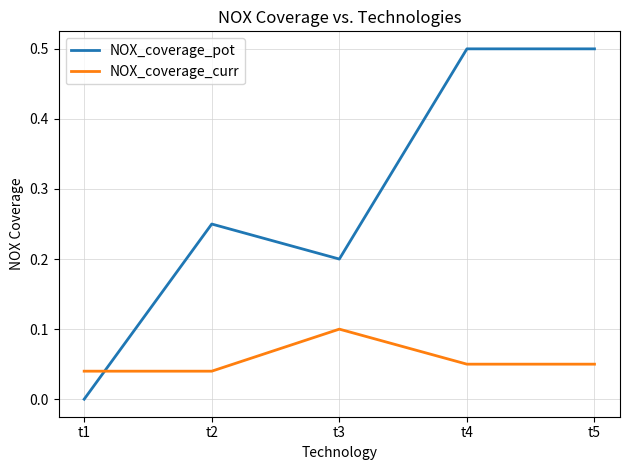

True or false: NOX_coverage_pot and NOX_coverage_curr intersect in this chart.

True